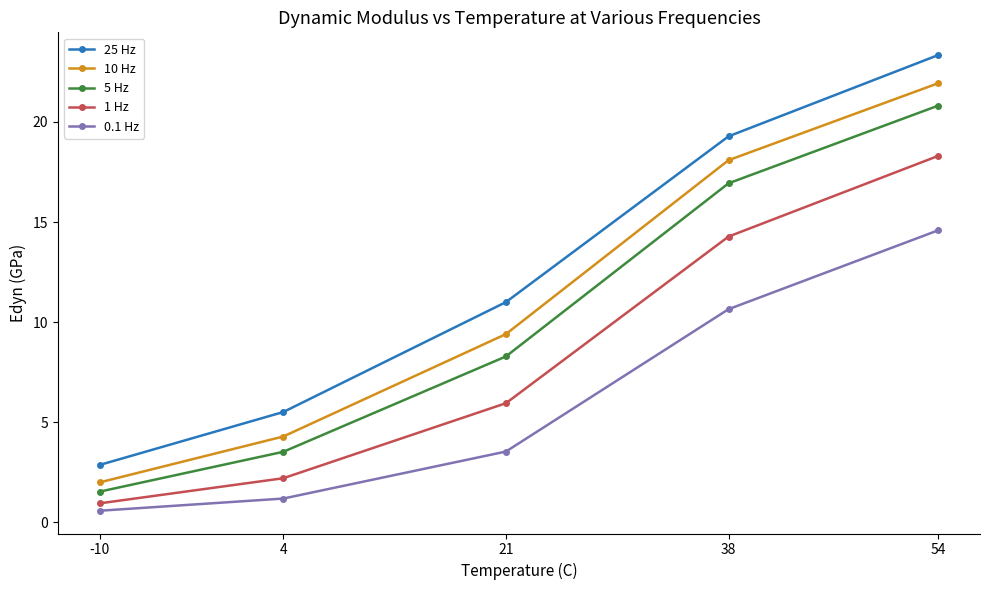

True or false: 1 Hz has more than 2 points higher than both neighbors.

False